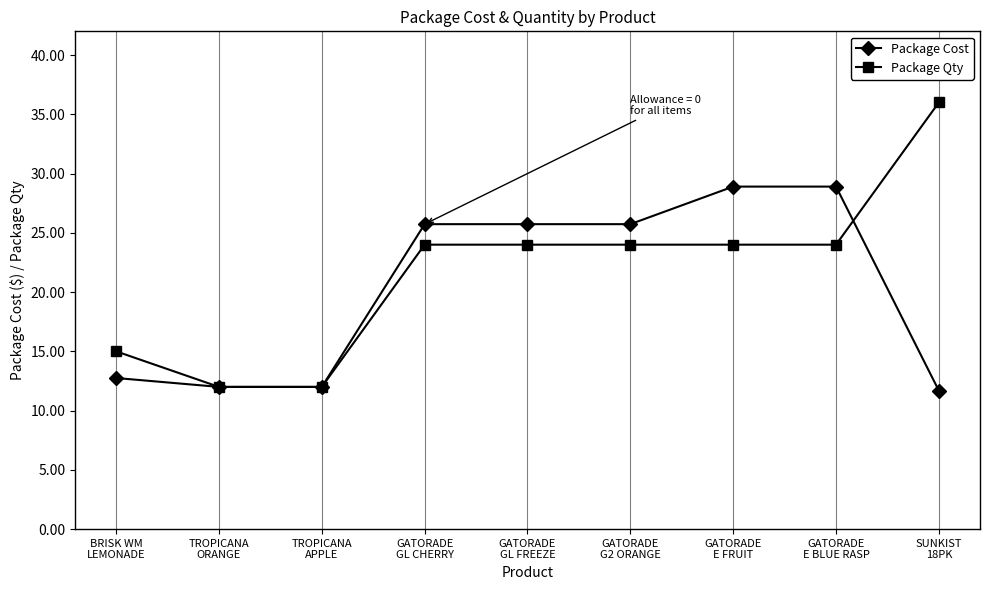

Which series has the widest spread of values?

Package Qty